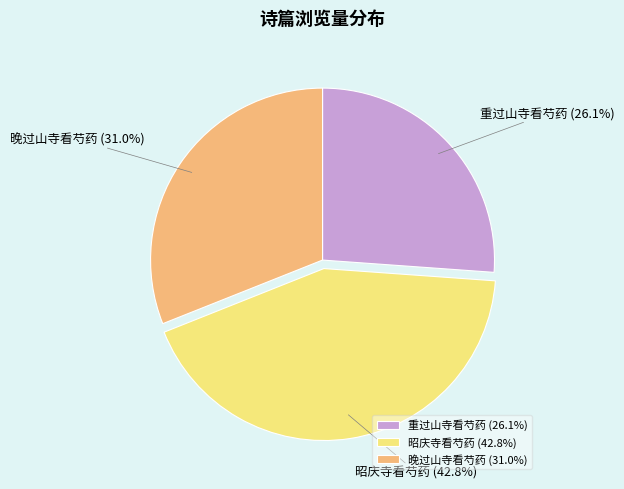

What percentage is the 重过山寺看芍药 slice, to the nearest percent?

26%